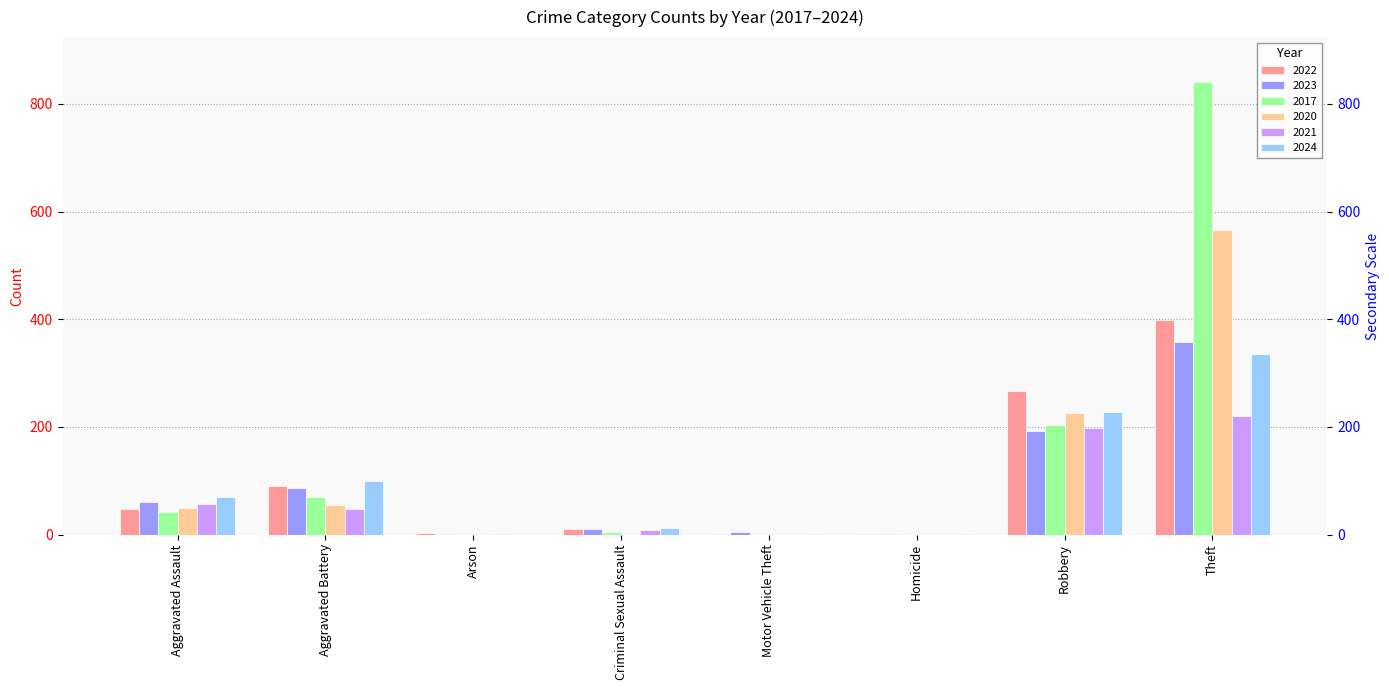

True or false: 2022 has a value of 11 at Criminal Sexual Assault.

True